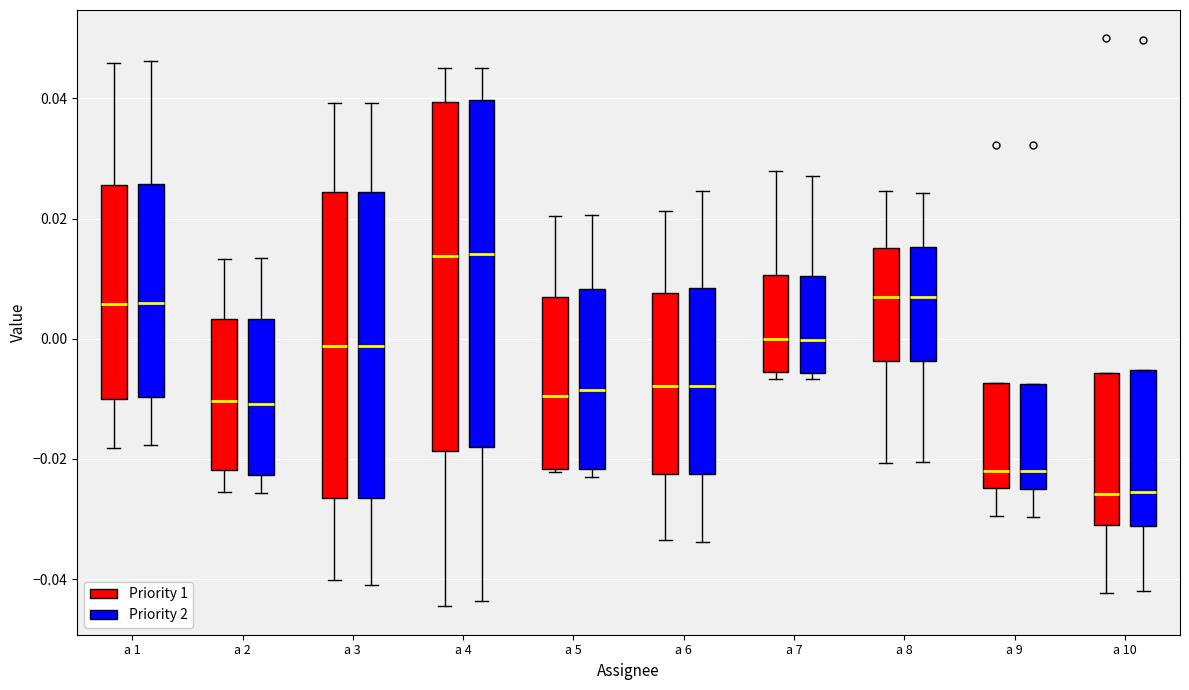

Reading left to right, read every box against the y-axis: the position of its median line, the range the box covers, and the ends of its whiskers. The values are not printed on the chart, so give them approximately, as read against the axis.

a 1 (Priority 1): median 0.006, box -0.010 to 0.026, whiskers -0.018 to 0.046
a 1 (Priority 2): median 0.006, box -0.010 to 0.026, whiskers -0.018 to 0.046
a 2 (Priority 1): median -0.010, box -0.022 to 0.004, whiskers -0.026 to 0.014
a 2 (Priority 2): median -0.010, box -0.022 to 0.004, whiskers -0.026 to 0.014
a 3 (Priority 1): median -0.002, box -0.026 to 0.024, whiskers -0.040 to 0.040
a 3 (Priority 2): median -0.002, box -0.026 to 0.024, whiskers -0.042 to 0.040
a 4 (Priority 1): median 0.014, box -0.018 to 0.040, whiskers -0.044 to 0.046
a 4 (Priority 2): median 0.014, box -0.018 to 0.040, whiskers -0.044 to 0.046
a 5 (Priority 1): median -0.010, box -0.022 to 0.006, whiskers -0.022 to 0.020
a 5 (Priority 2): median -0.008, box -0.022 to 0.008, whiskers -0.022 (just below the box's lower edge) to 0.020
a 6 (Priority 1): median -0.008, box -0.022 to 0.008, whiskers -0.034 to 0.022
a 6 (Priority 2): median -0.008, box -0.022 to 0.008, whiskers -0.034 to 0.024
a 7 (Priority 1): median 0.000, box -0.006 to 0.010, whiskers -0.006 (just below the box's lower edge) to 0.028
a 7 (Priority 2): median 0.000, box -0.006 to 0.010, whiskers -0.006 (just below the box's lower edge) to 0.028
a 8 (Priority 1): median 0.006, box -0.004 to 0.016, whiskers -0.020 to 0.024
a 8 (Priority 2): median 0.006, box -0.004 to 0.016, whiskers -0.020 to 0.024
a 9 (Priority 1): median -0.022, box -0.024 to -0.008, whiskers -0.030 to -0.008
a 9 (Priority 2): median -0.022, box -0.024 to -0.008, whiskers -0.030 to -0.008
a 10 (Priority 1): median -0.026, box -0.032 to -0.006, whiskers -0.042 to -0.006
a 10 (Priority 2): median -0.026, box -0.032 to -0.006, whiskers -0.042 to -0.006